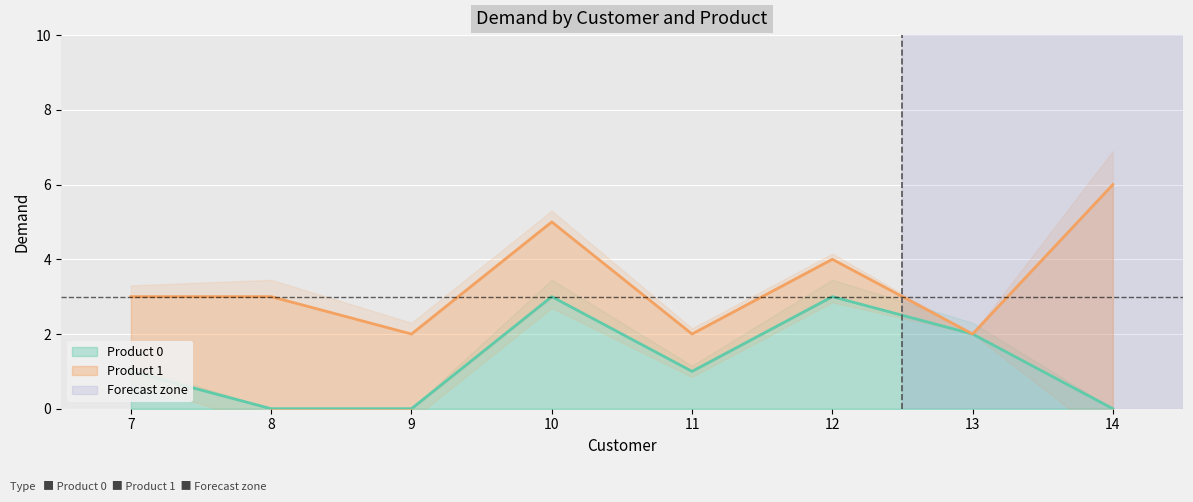

Is it true that the value at 12 is 3?

True